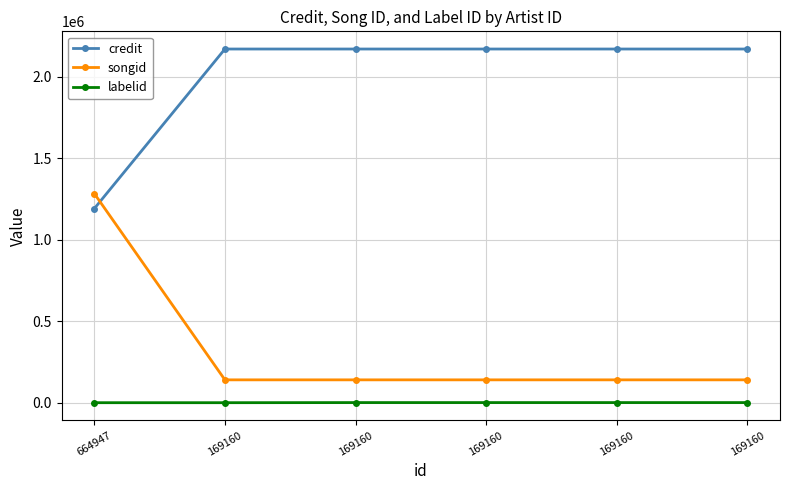

How many lines are shown in the chart?

3